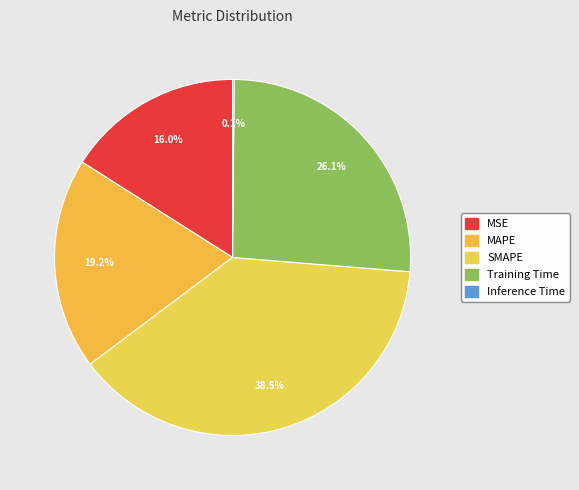

Is it true that SMAPE is 44% of the pie?

False